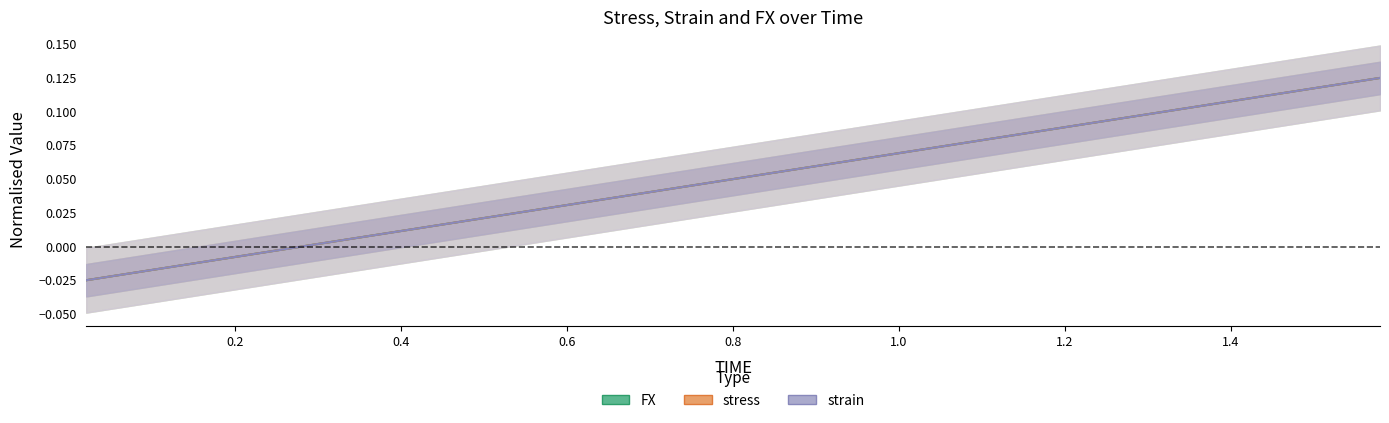

At which category is the sum across all series the highest?

1.58